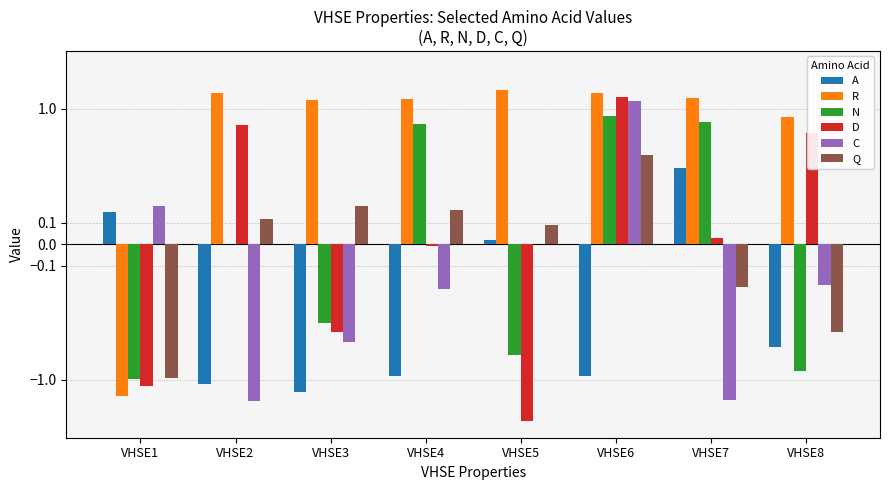

How many bars are there in each group?

6